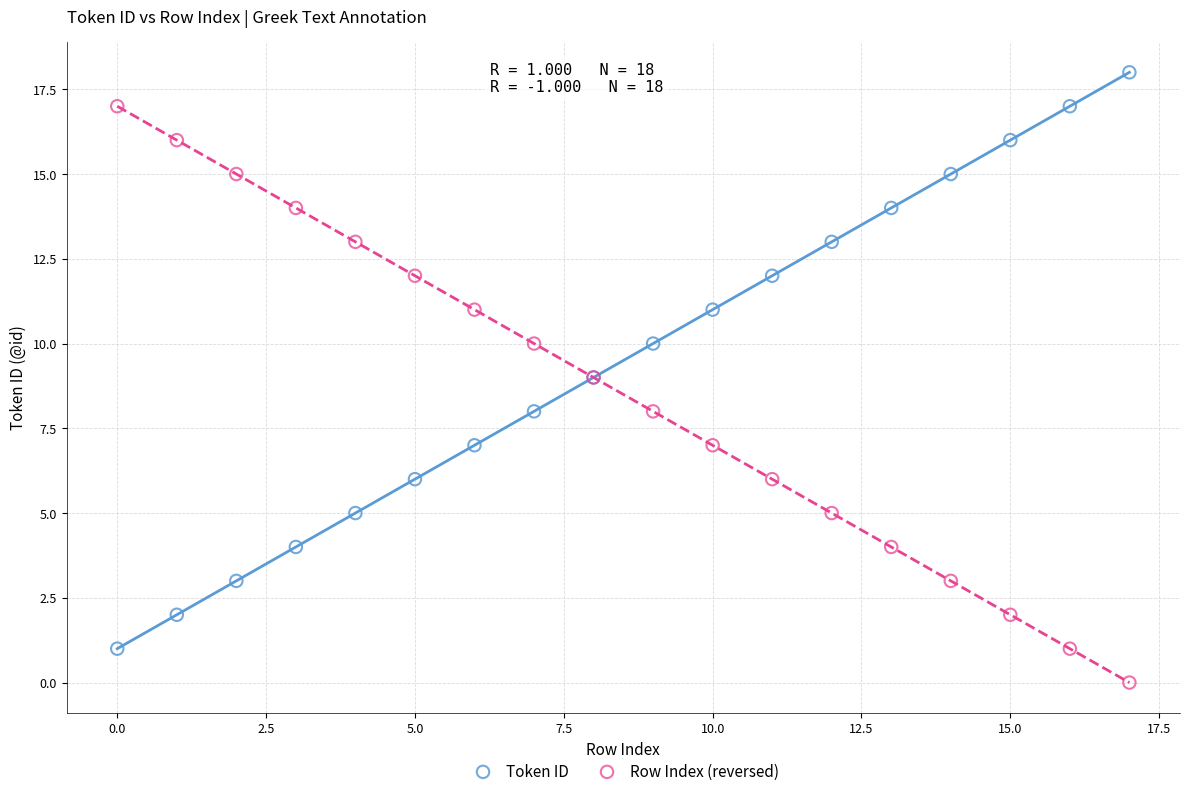

Which series reaches the maximum Y coordinate?

Token ID